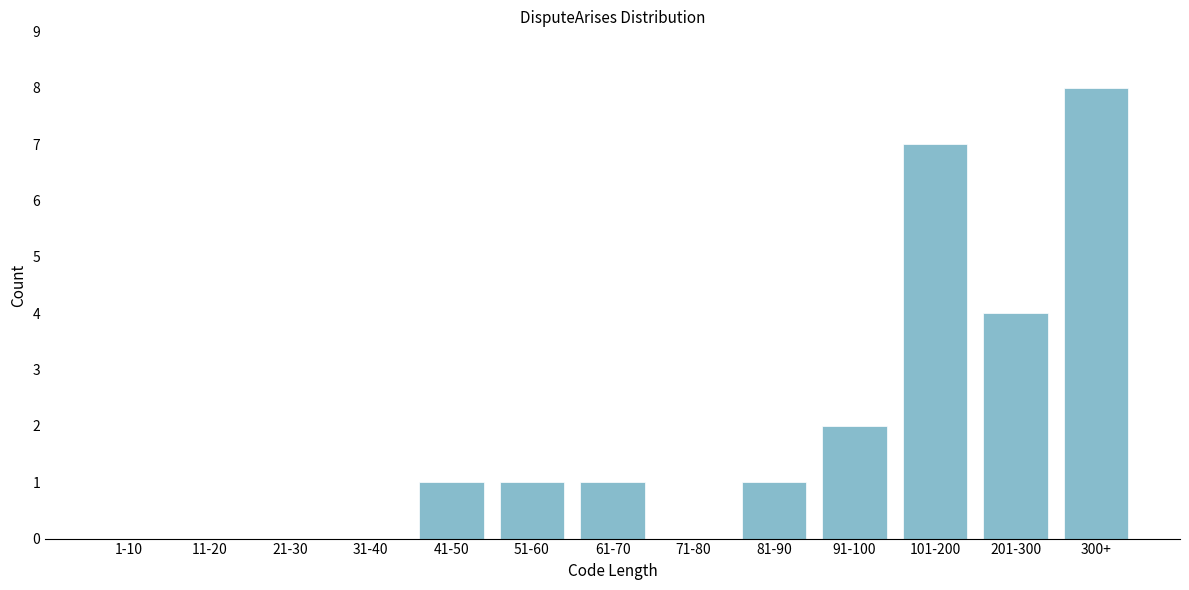

Reading left to right, what are all the values shown in this chart?

1-10=0	11-20=0	21-30=0	31-40=0	41-50=1	51-60=1	61-70=1	71-80=0	81-90=1	91-100=2	101-200=7	201-300=4	300+=8